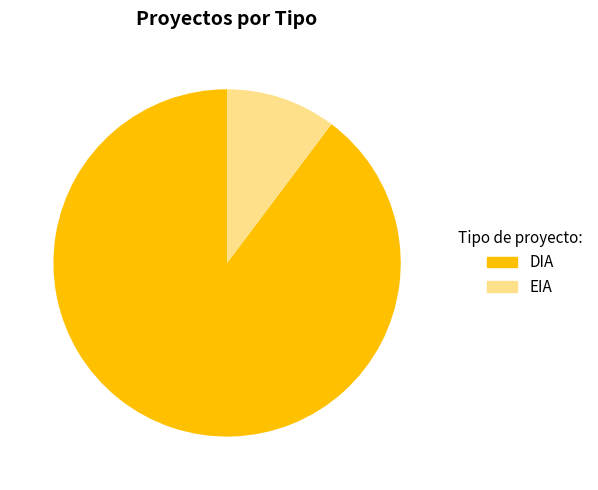

Which has a higher value, DIA or EIA?

DIA